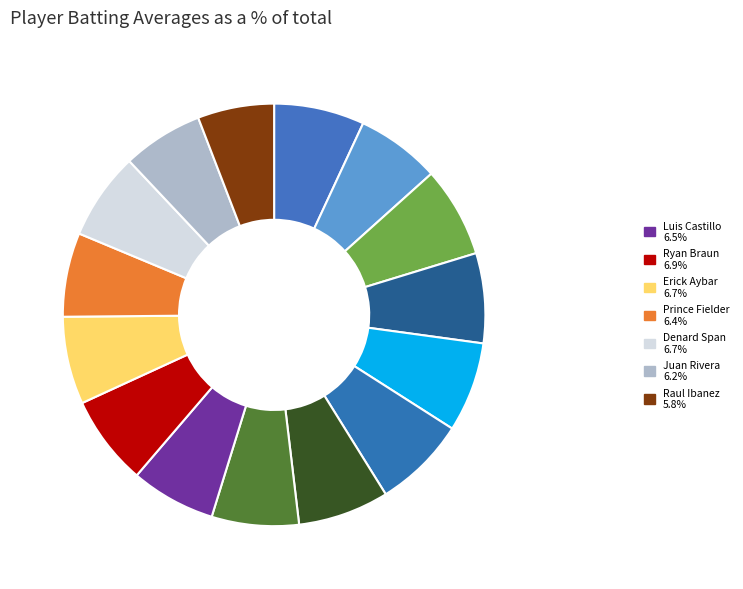

Count the number of slices in the pie.

15